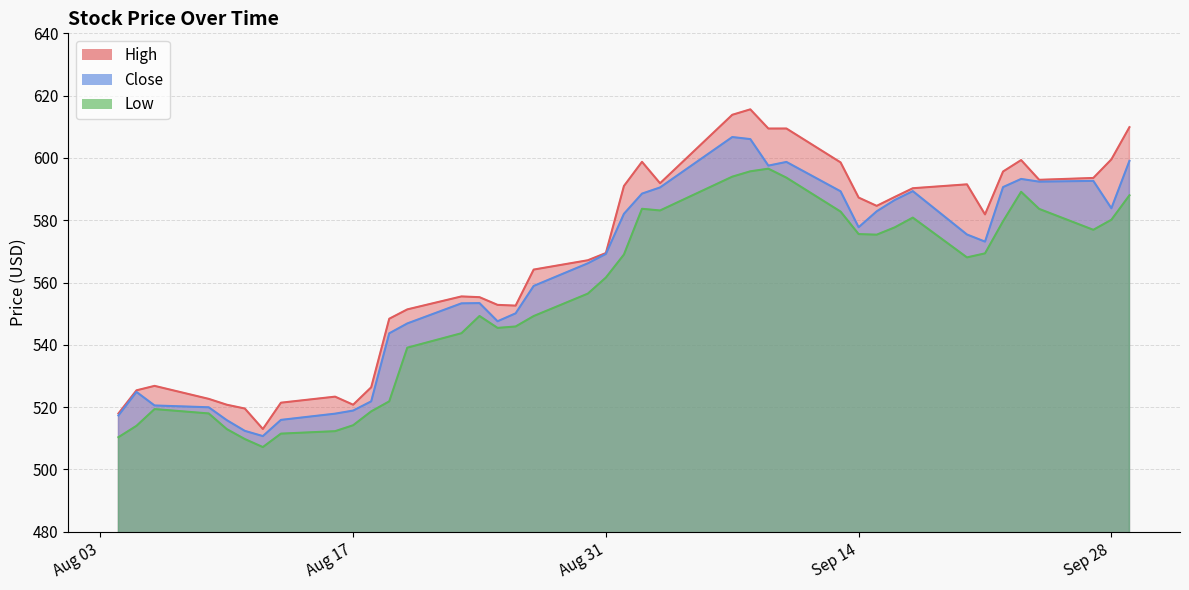

Where does the Low series first go above 568?

2021-09-01